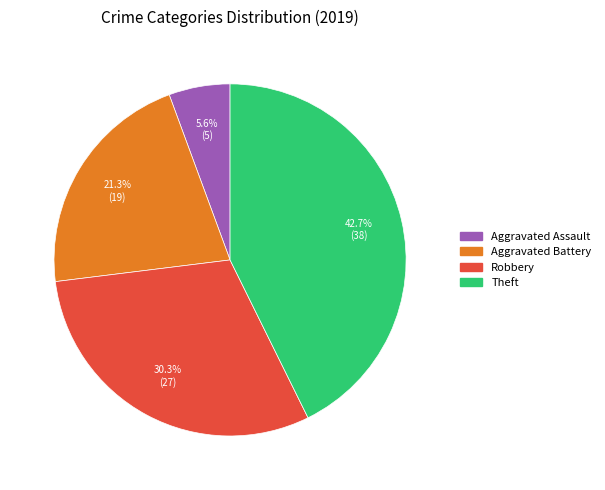

What portion of the pie excludes Aggravated Battery?

78.7%